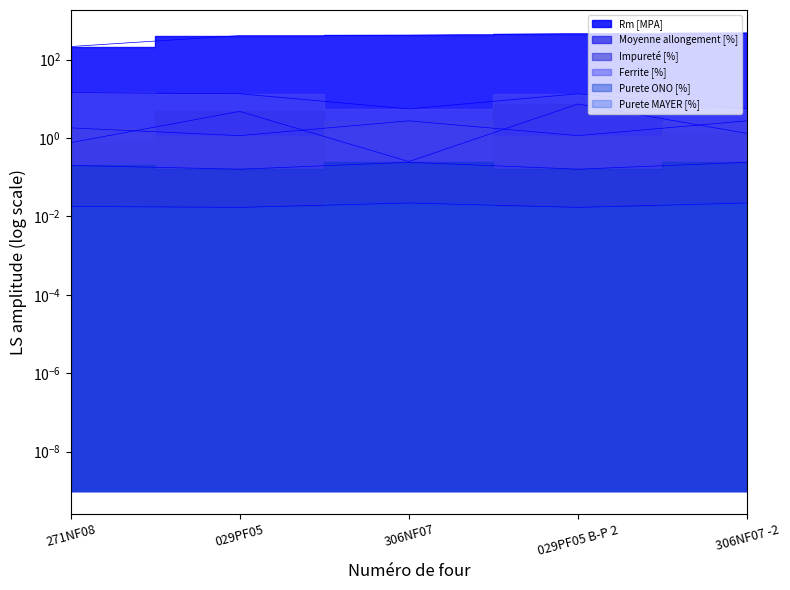

In Impureté [%], how many points are higher than both neighbors (excluding endpoints)?

1